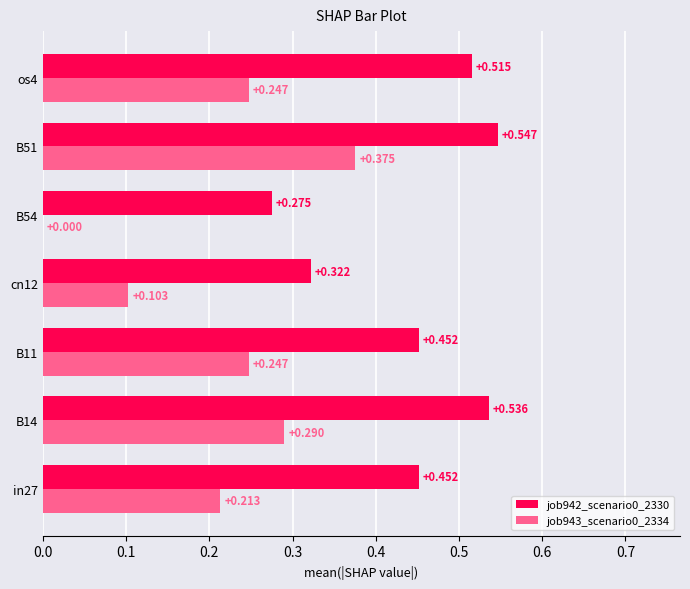

Is the value of job943_scenario0_2334 at B54 greater than the value of job942_scenario0_2330 at cn12?

No